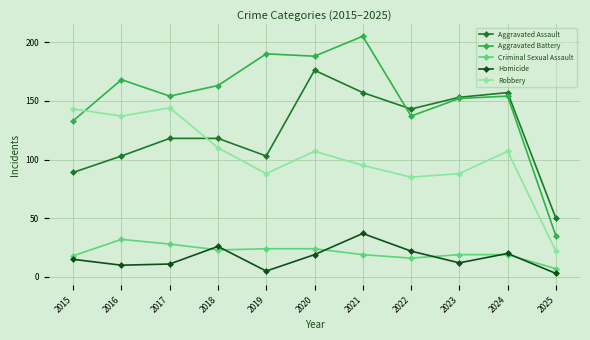

Which series has the largest total across all categories?

Aggravated Battery